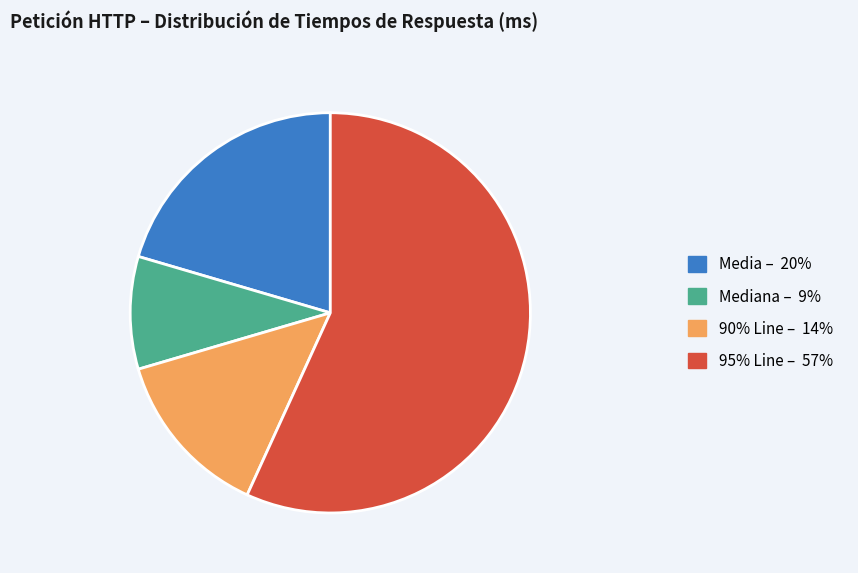

How many segments does this pie chart have?

4